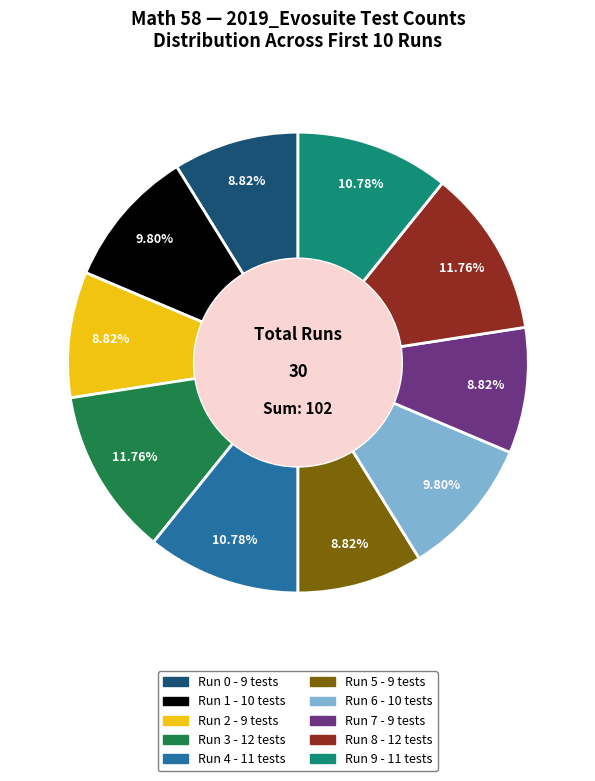

Is there any slice that represents more than half of the pie?

No